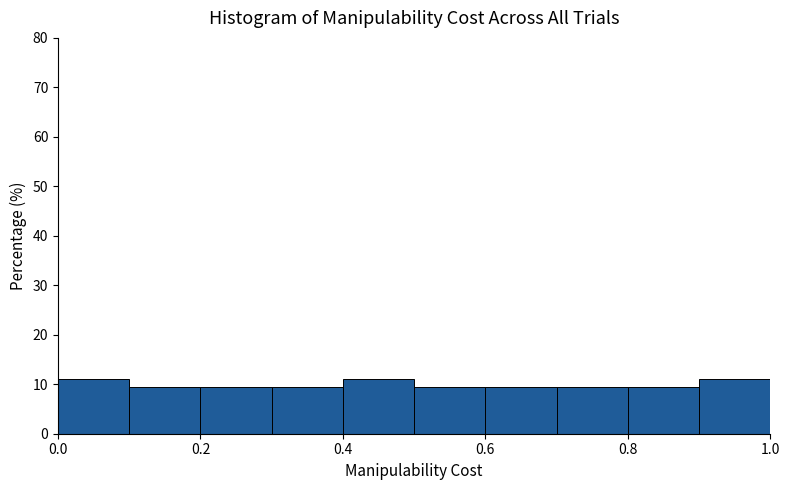

Reading left to right, list every bar in this chart as the range it spans on the x-axis followed by its height. The values are not printed on the chart, so give them approximately, as read against the axis.

0.0 to 0.1: 11
0.1 to 0.2: 10
0.2 to 0.3: 10
0.3 to 0.4: 10
0.4 to 0.5: 11
0.5 to 0.6: 10
0.6 to 0.7: 10
0.7 to 0.8: 10
0.8 to 0.9: 10
0.9 to 1.0: 11